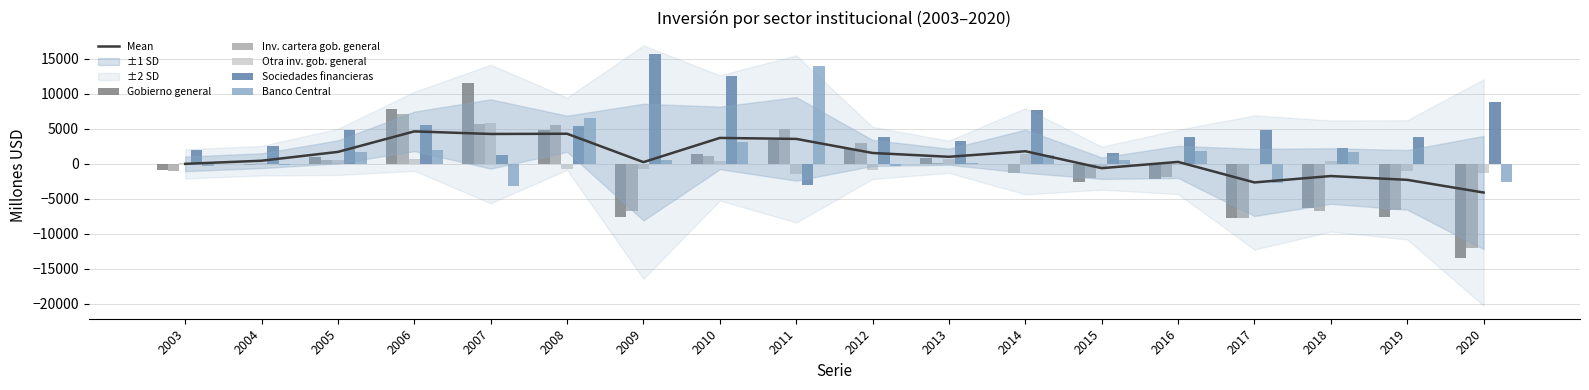

Reading left to right, transcribe all the data shown in this chart.

Mean: 2003=-35.4	2004=412.0	2005=1673.4	2006=4606.2	2007=4235.0	2008=4266.6	2009=212.0	2010=3670.2	2011=3530.2	2012=1519.4	2013=974.0	2014=1766.4	2015=-653.2	2016=241.6	2017=-2692.0	2018=-1776.8	2019=-2321.2	2020=-4133.8
Gobierno general: 2003=-883.0	2004=-127.0	2005=905.0	2006=7738.0	2007=11555.0	2008=4759.0	2009=-7568.0	2010=1434.0	2011=3398.0	2012=2044.0	2013=832.0	2014=13.0	2015=-2605.0	2016=-2203.0	2017=-7796.0	2018=-6401.0	2019=-7659.0	2020=-13423.0
Inv. cartera gob. general: 2003=-999.0	2004=-242.0	2005=461.0	2006=7130.0	2007=5712.0	2008=5538.0	2009=-6778.0	2010=1016.0	2011=4882.0	2012=3012.0	2013=105.0	2014=-1342.0	2015=-2124.0	2016=-1949.0	2017=-7714.0	2018=-6760.0	2019=-6566.0	2020=-12051.0
Otra inv. gob. general: 2003=116.0	2004=115.0	2005=444.0	2006=608.0	2007=5843.0	2008=-779.0	2009=-790.0	2010=418.0	2011=-1484.0	2012=-968.0	2013=728.0	2014=1355.0	2015=-481.0	2016=-254.0	2017=-82.0	2018=359.0	2019=-1093.0	2020=-1371.0
Sociedades financieras: 2003=1892.0	2004=2511.0	2005=4842.0	2006=5549.0	2007=1276.0	2008=5360.0	2009=15610.0	2010=12452.0	2011=-3060.0	2012=3819.0	2013=3184.0	2014=7615.0	2015=1487.0	2016=3851.0	2017=4849.0	2018=2237.0	2019=3837.0	2020=8843.0
Banco Central: 2003=-303.0	2004=-197.0	2005=1715.0	2006=2006.0	2007=-3211.0	2008=6455.0	2009=586.0	2010=3031.0	2011=13915.0	2012=-310.0	2013=21.0	2014=1191.0	2015=457.0	2016=1763.0	2017=-2717.0	2018=1681.0	2019=-125.0	2020=-2667.0